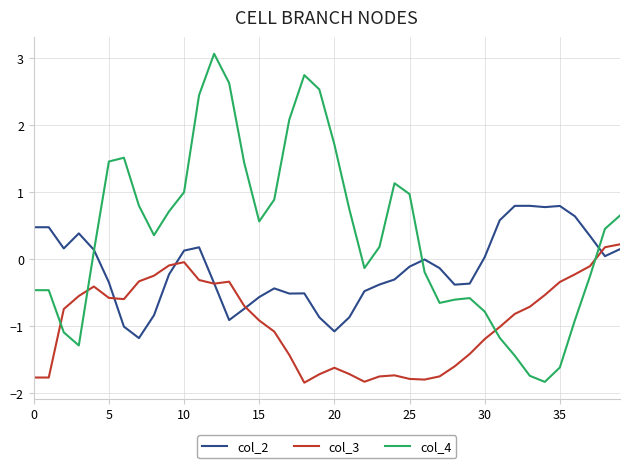

Which series has the largest range (max minus min)?

col_4